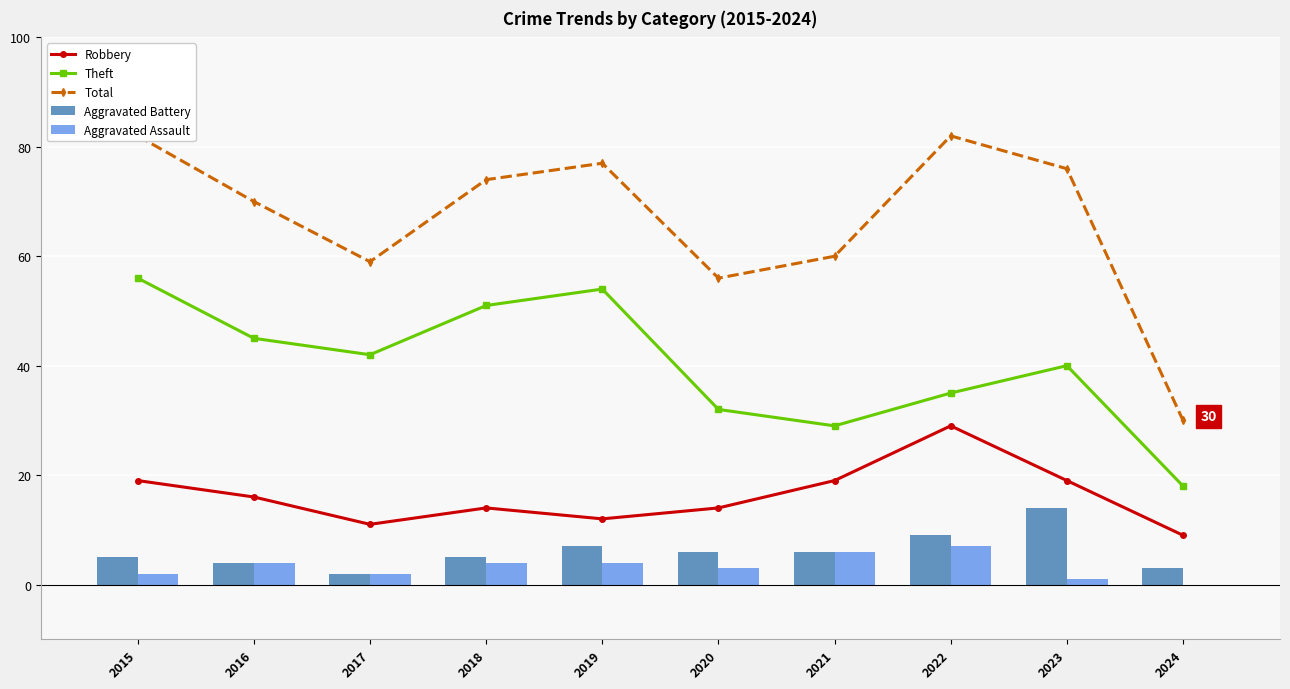

How many values in the Aggravated Assault series are below 4?

5